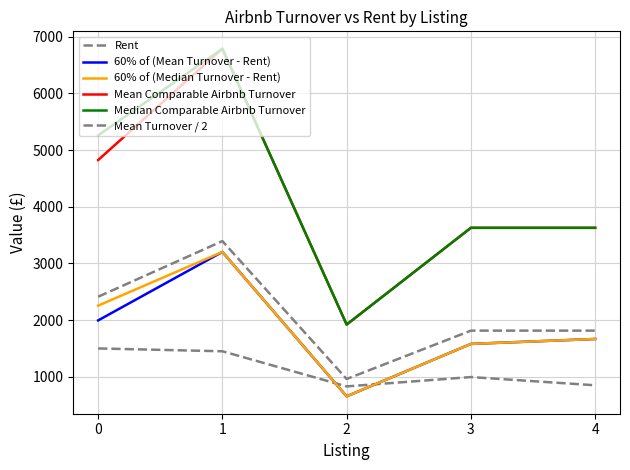

What is the value of the Mean Turnover / 2 point at the 2nd from the left?

3394.1